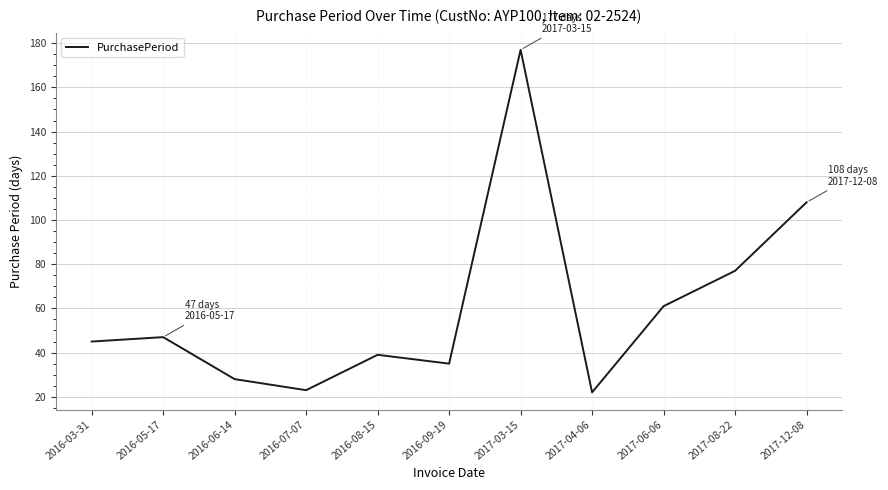

Where is the data nearest to the value 99?

2017-12-08